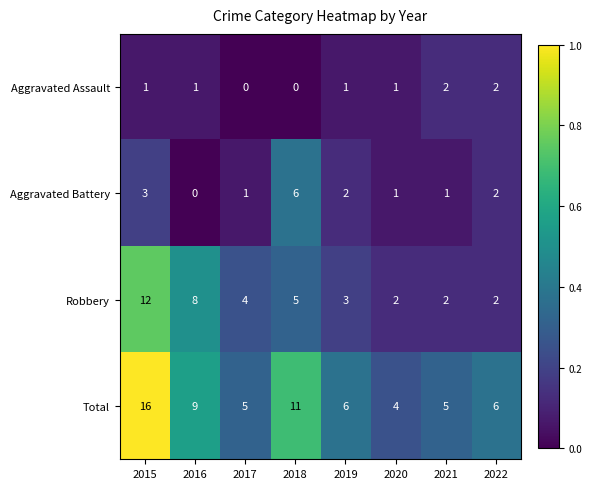

At how many categories does at least one series exceed 0?

8